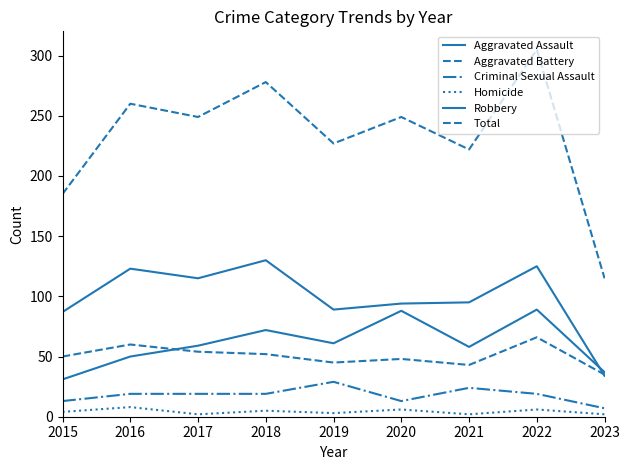

At which category does the chart reach its peak across all series?

2022